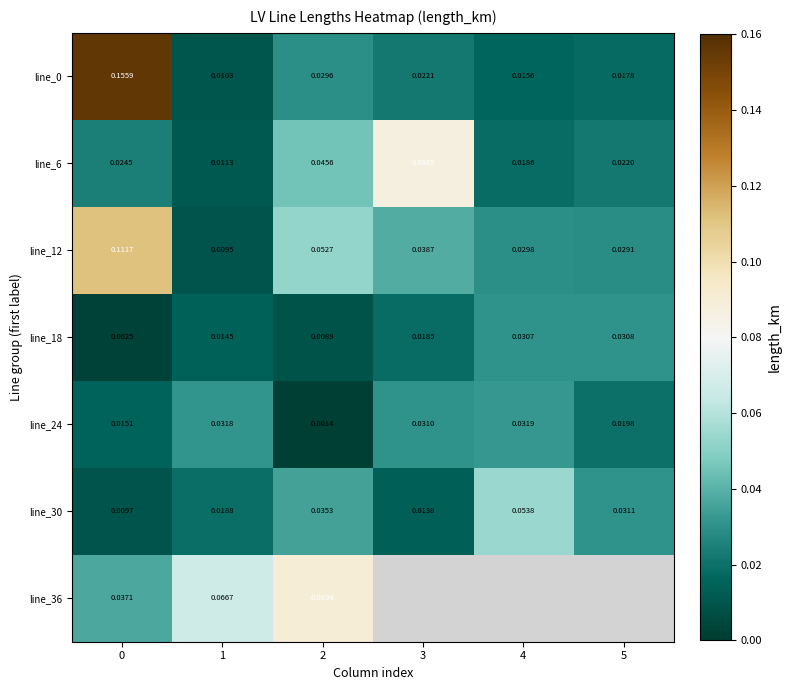

Is the value of line_36 at 0 greater than the value of line_12 at 1?

Yes